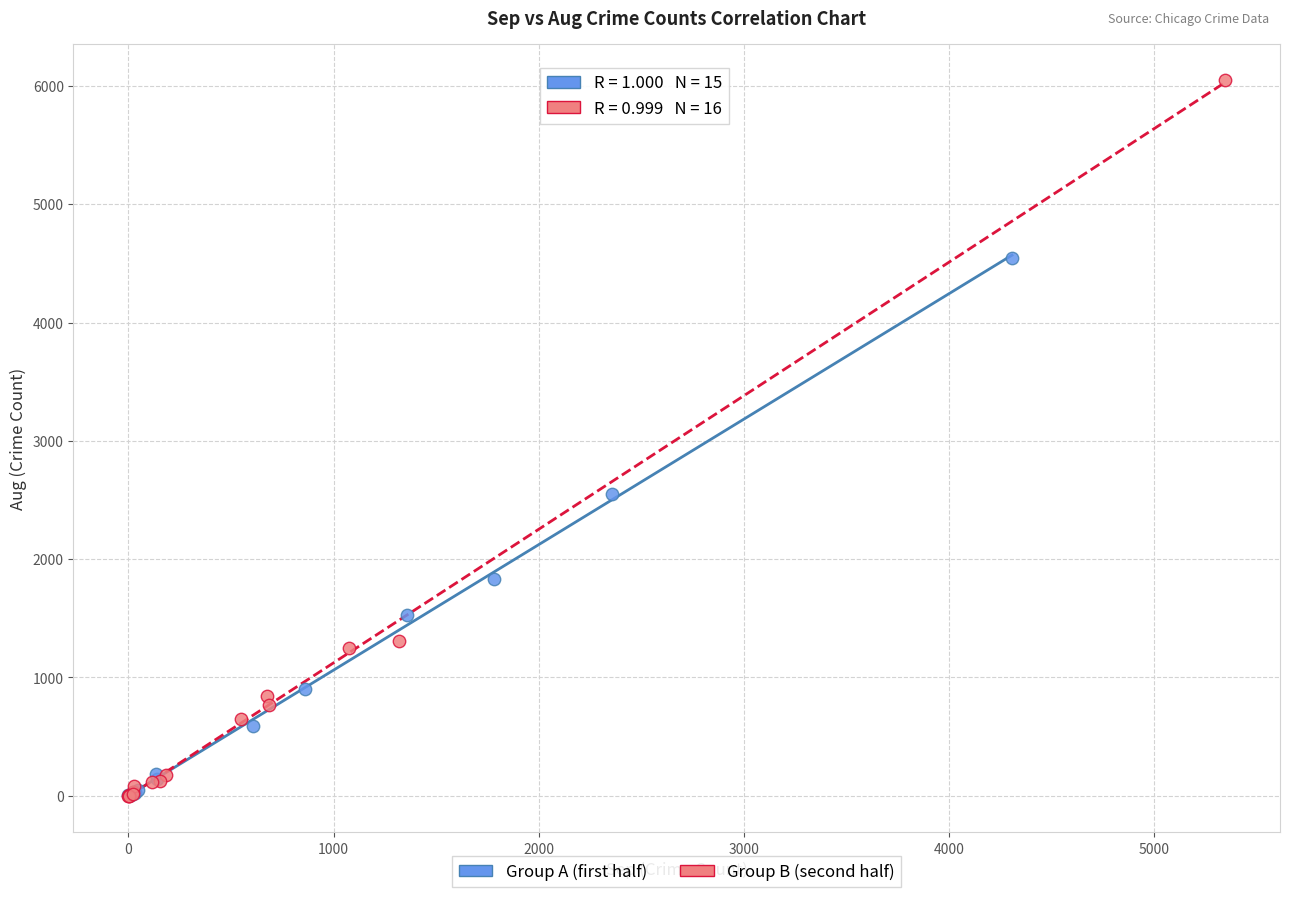

What are all the series names shown in the legend?

Group A (first half), Group B (second half)